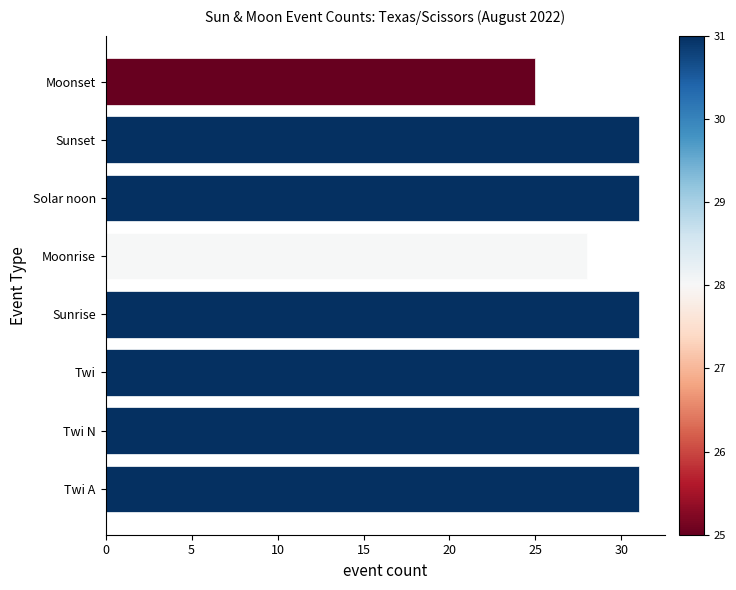

Is it true that the value at Twi A is 50?

False